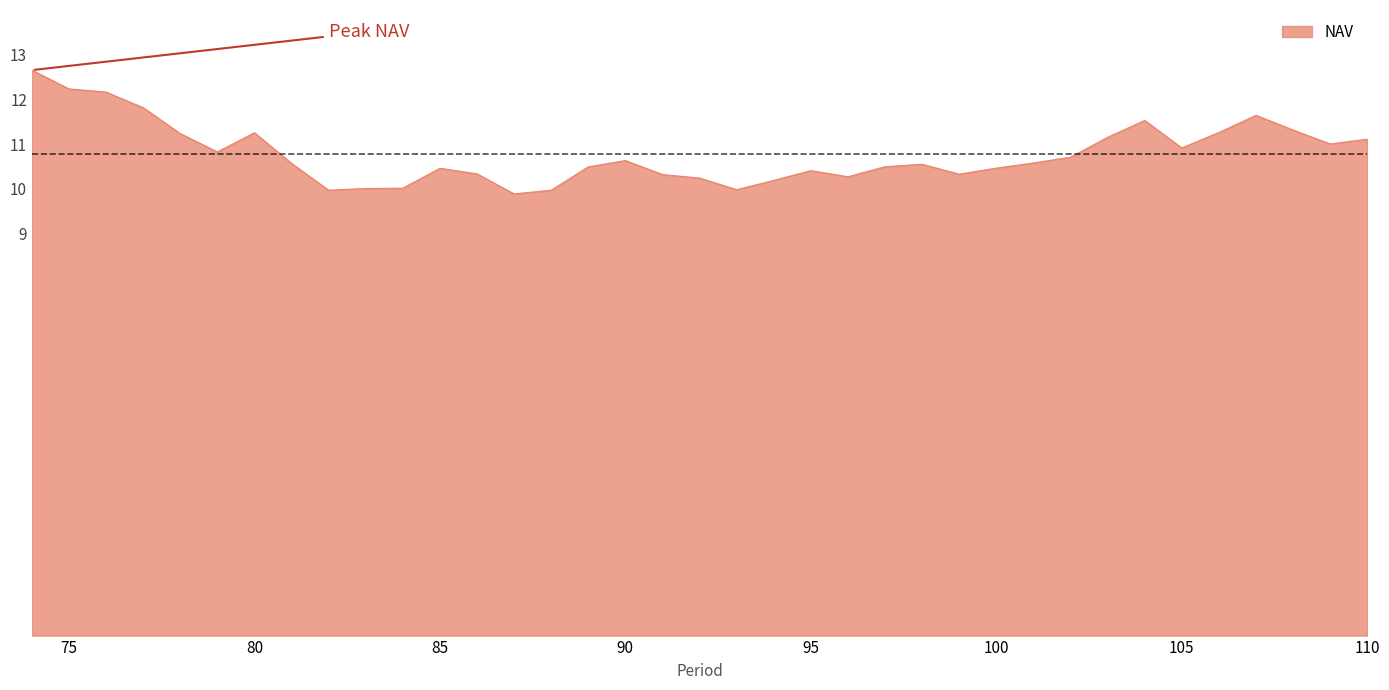

What is the difference between the maximum and minimum values?

2.8